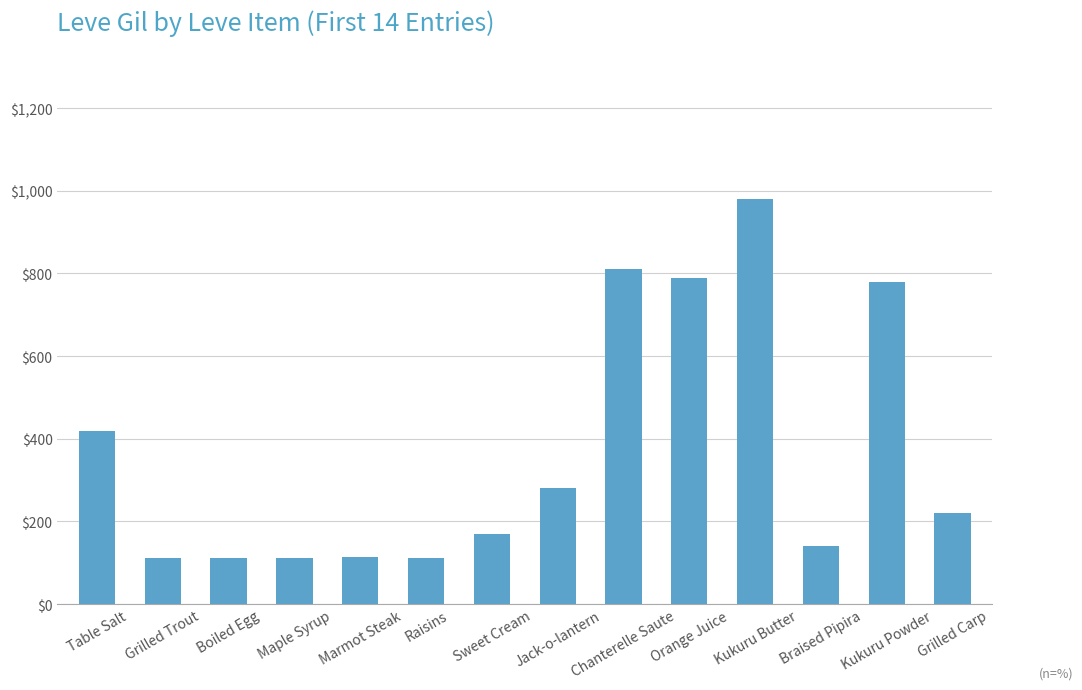

How many values are below 220?

7